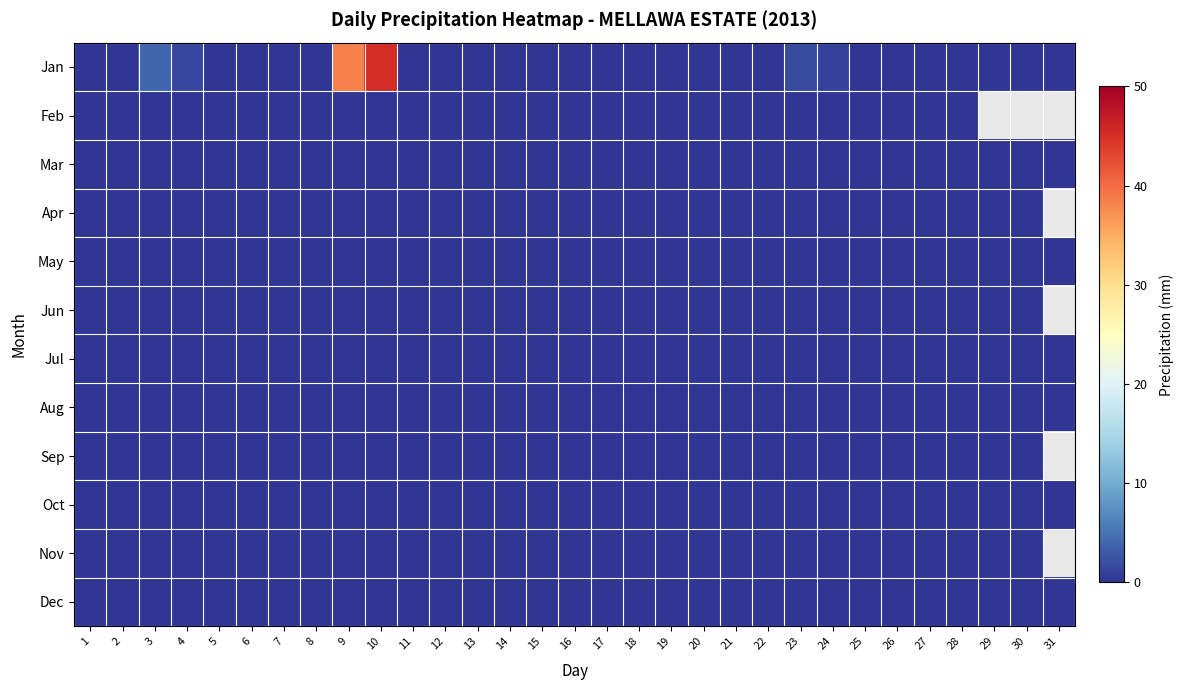

At 30, list the series in order from smallest to largest.

Jan, Feb, Mar, Apr, May, Jun, Jul, Aug, Sep, Oct, Nov, Dec